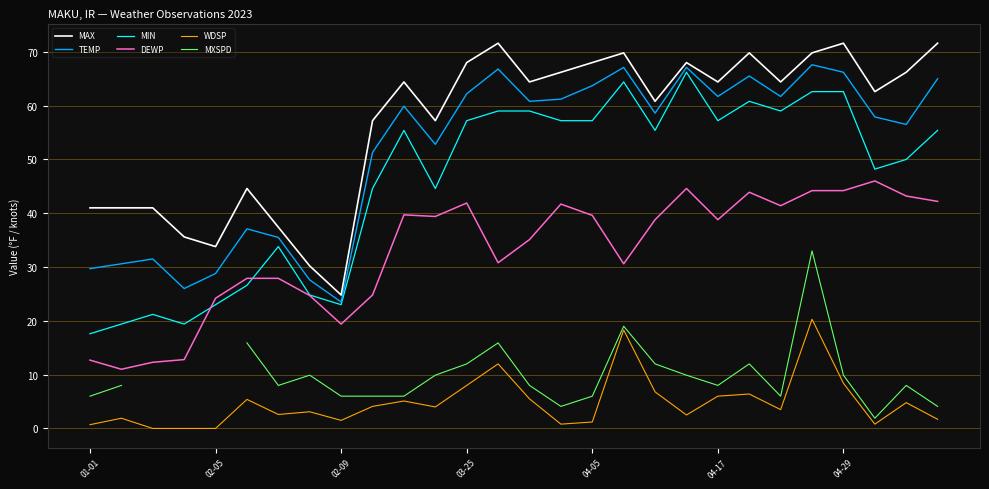

At which category is the sum across all series the highest?

23